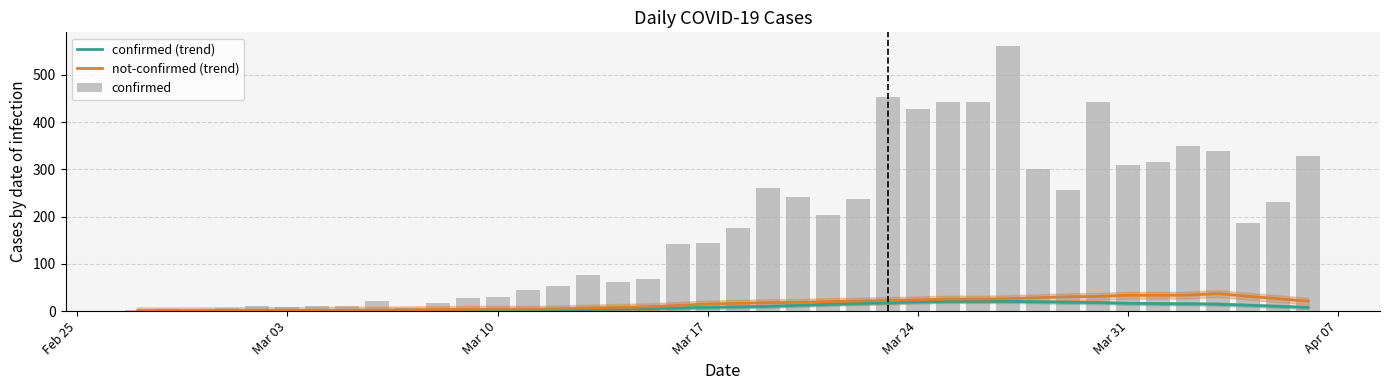

What is the maximum value for not-confirmed (trend)?

37.1